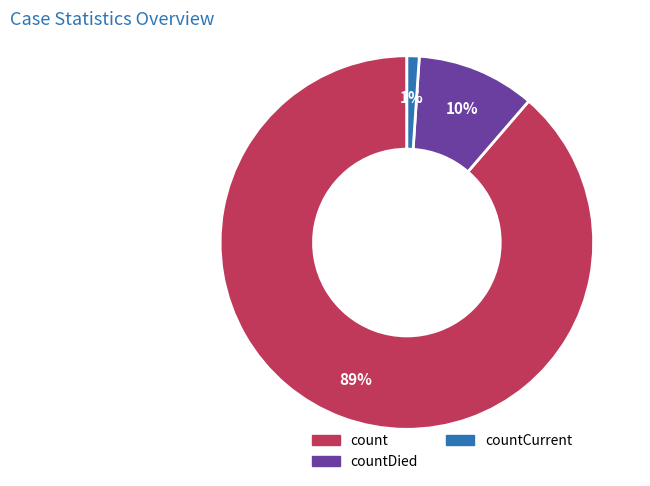

Between countDied and count, which is larger?

count